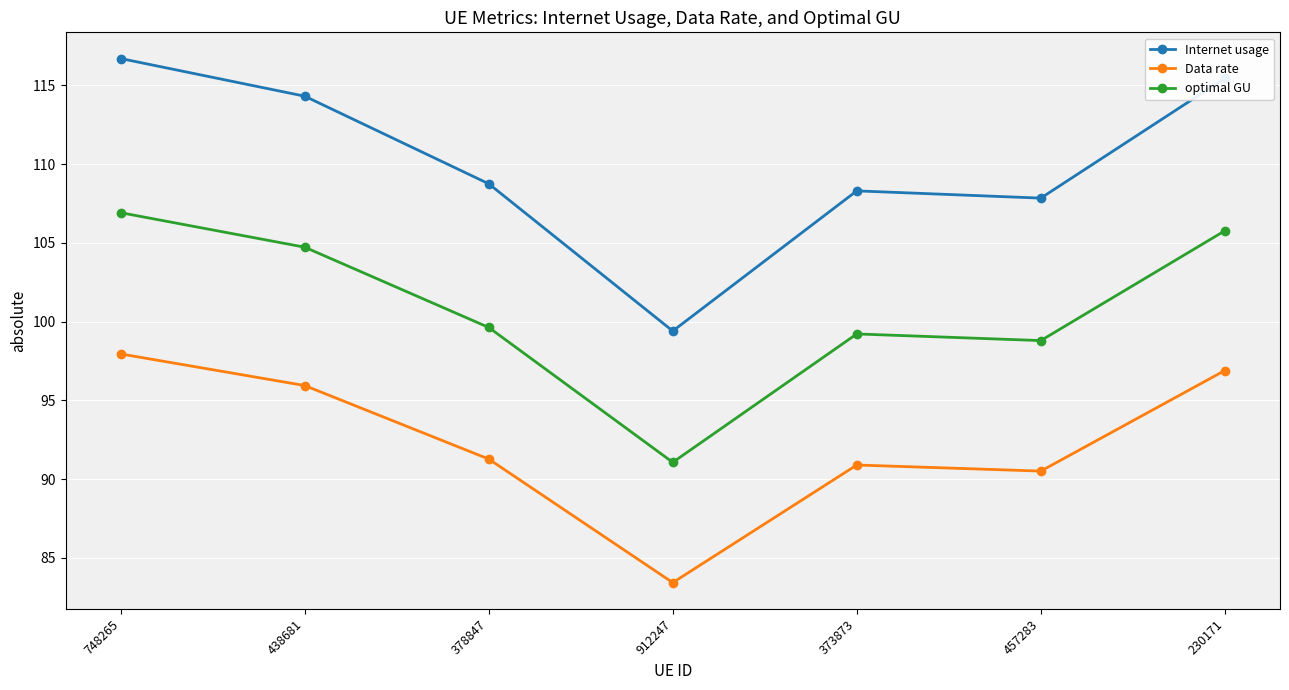

True or false: Data rate and Internet usage intersect in this chart.

False